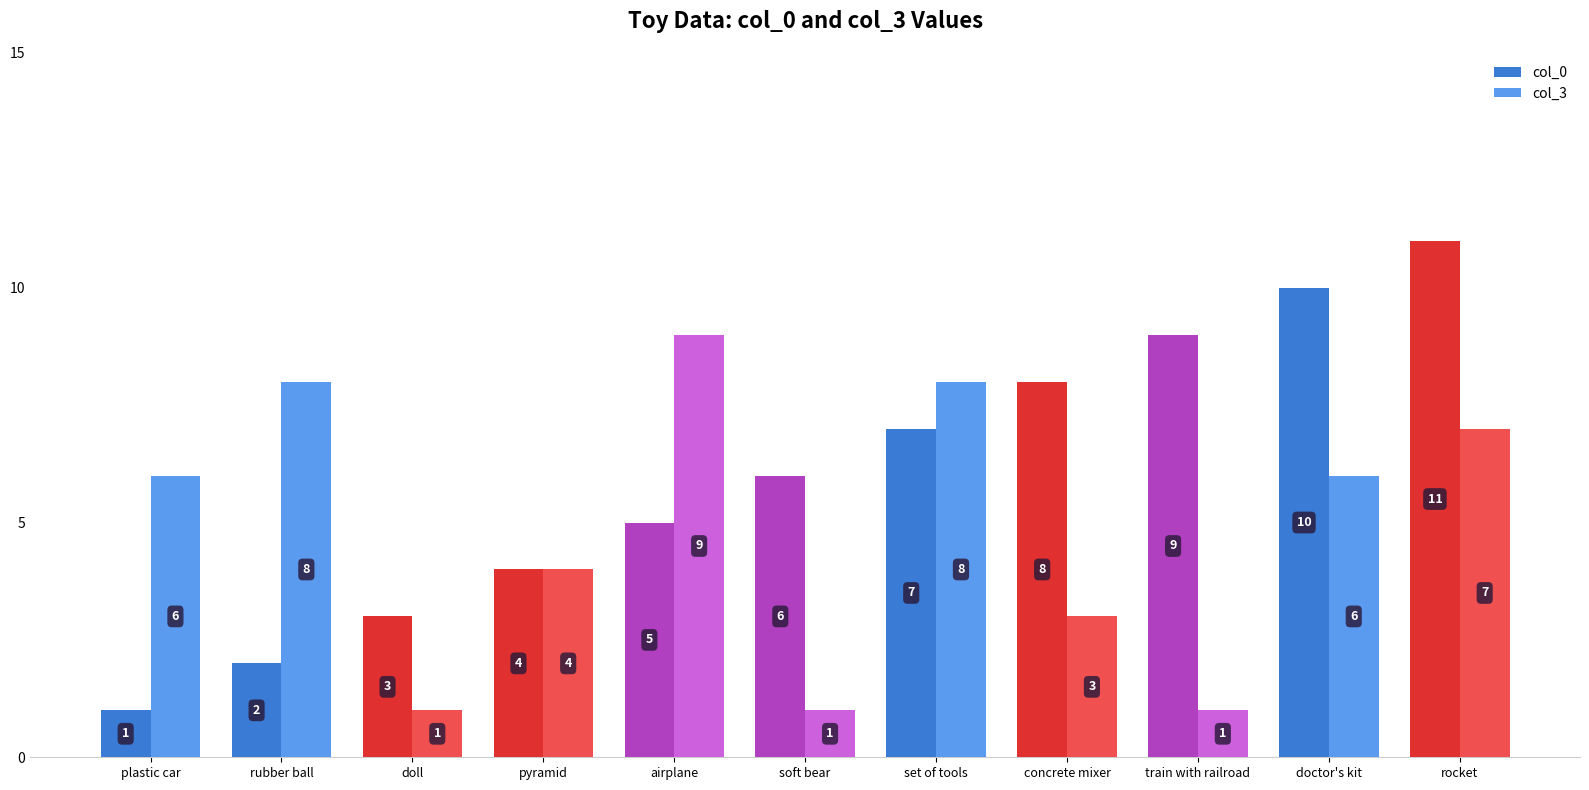

Which series has the widest spread of values?

col_0